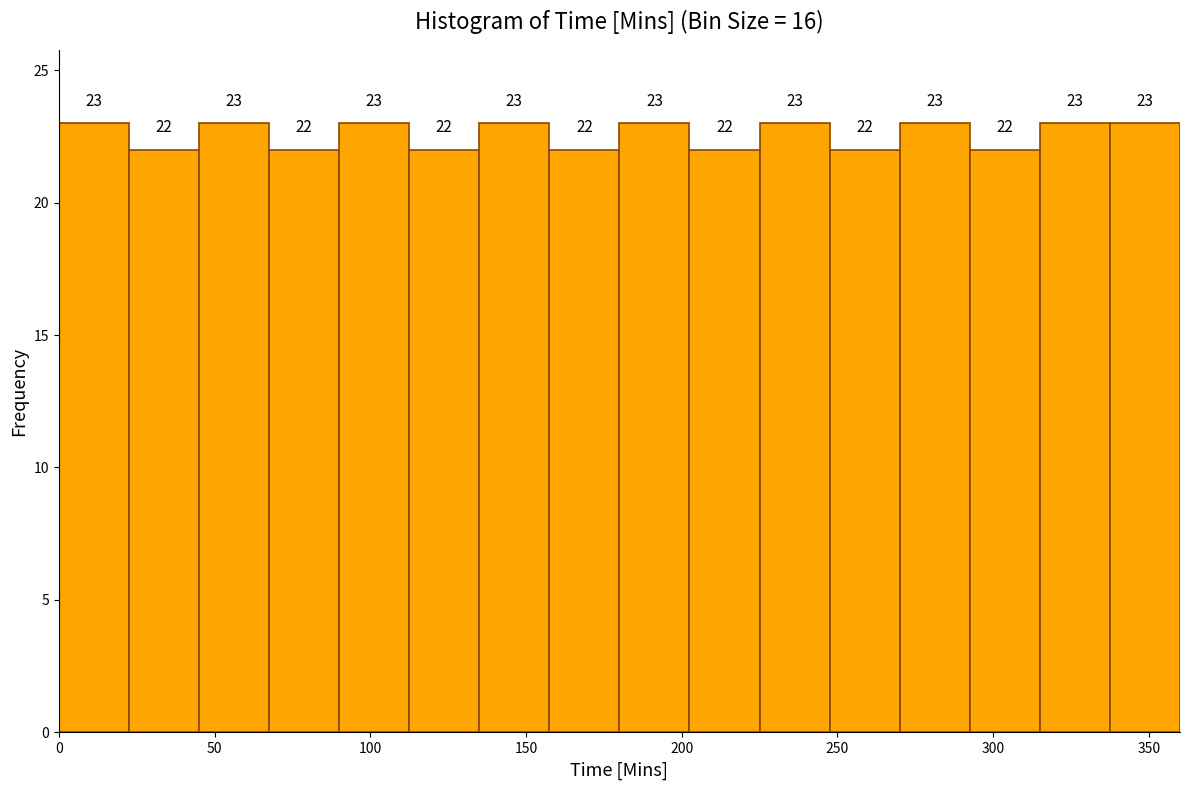

What is the height of the bar covering 45.0 to 67.5 on the x-axis? The bar edges are not printed on the chart, so give them approximately, as read against the axis.

23